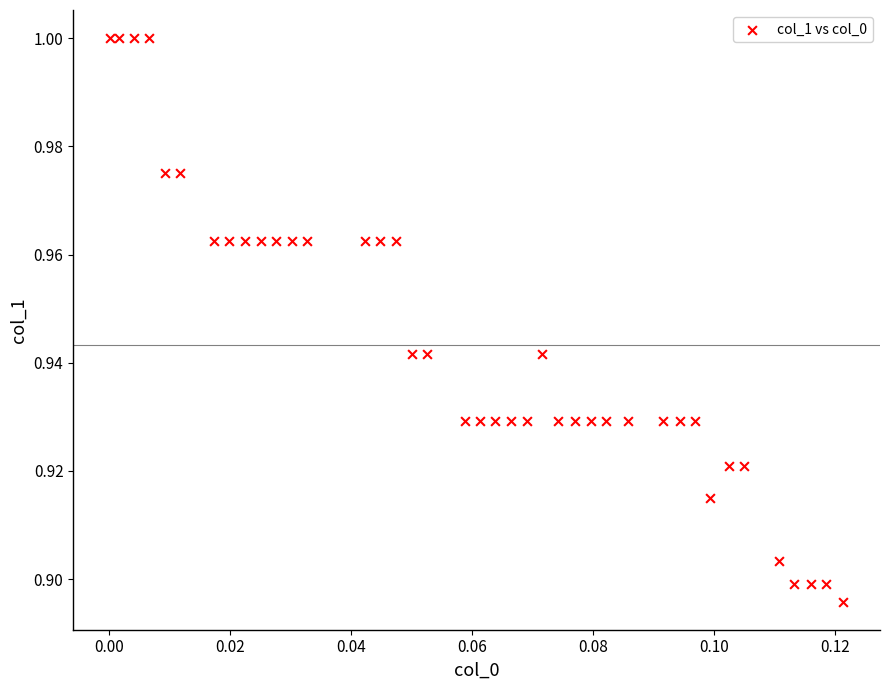

How many data points are displayed?

40